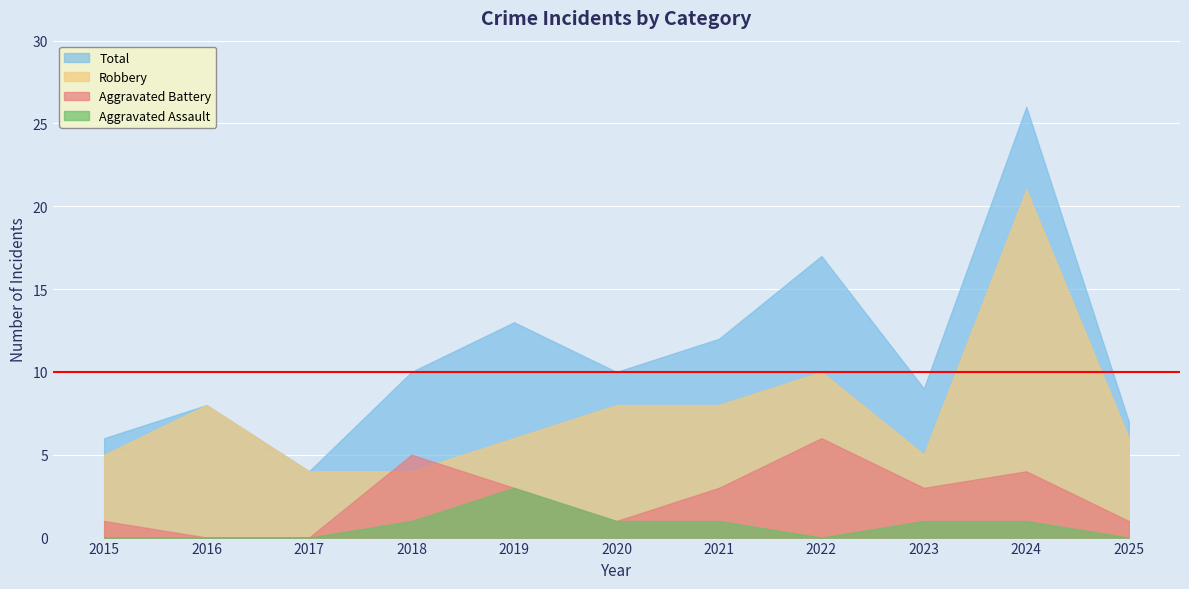

True or false: Aggravated Battery has more than 0 points higher than both neighbors.

True